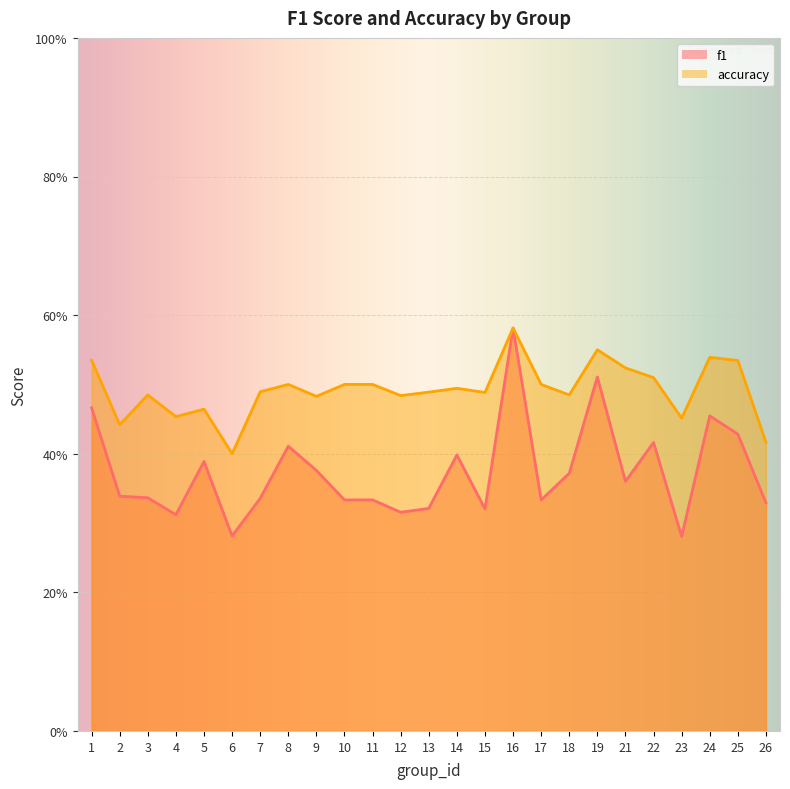

What is the minimum value shown in the chart?

0.3